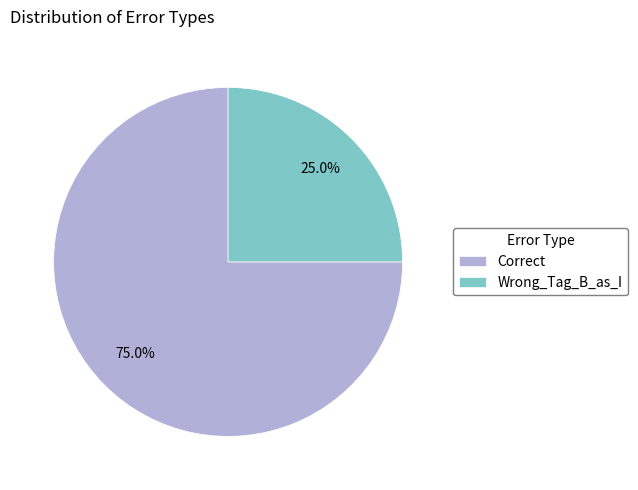

Count the number of slices in the pie.

2